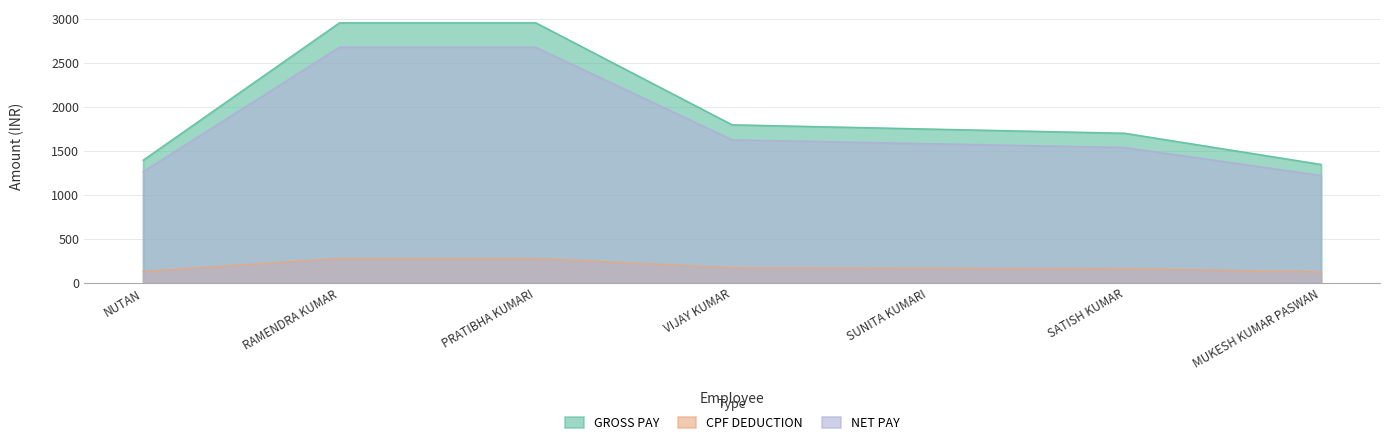

What is the average value of the GROSS PAY series?

1983